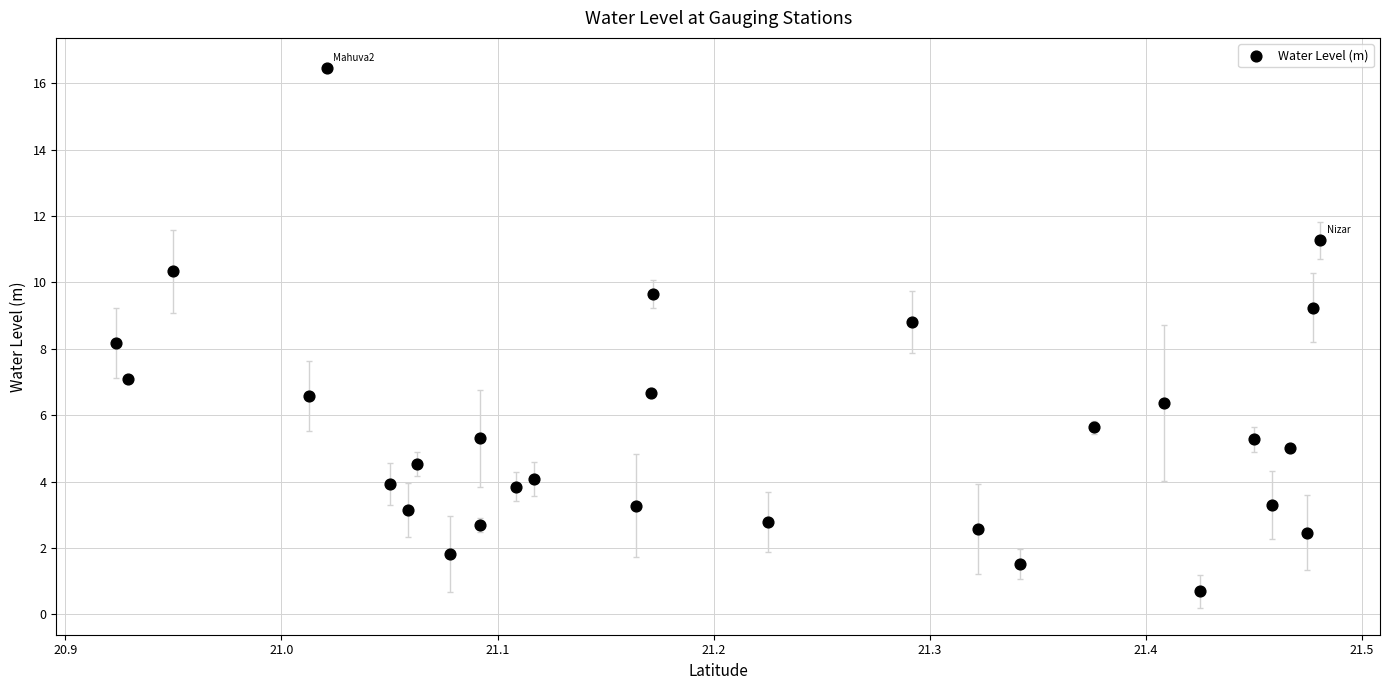

What Y value in the scatter plot is closest to 8?

8.2